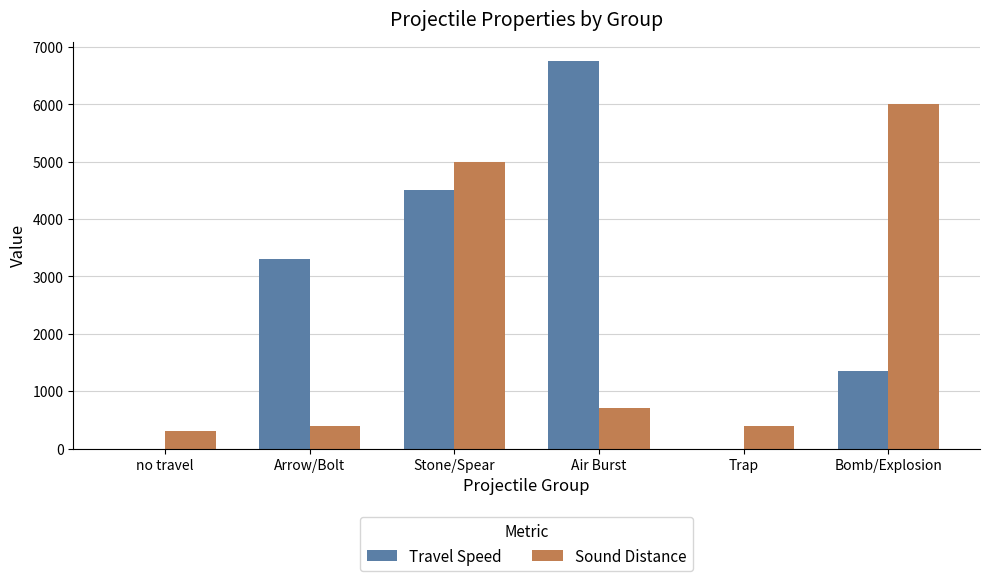

What value does the Sound Distance series have at Arrow/Bolt?

400